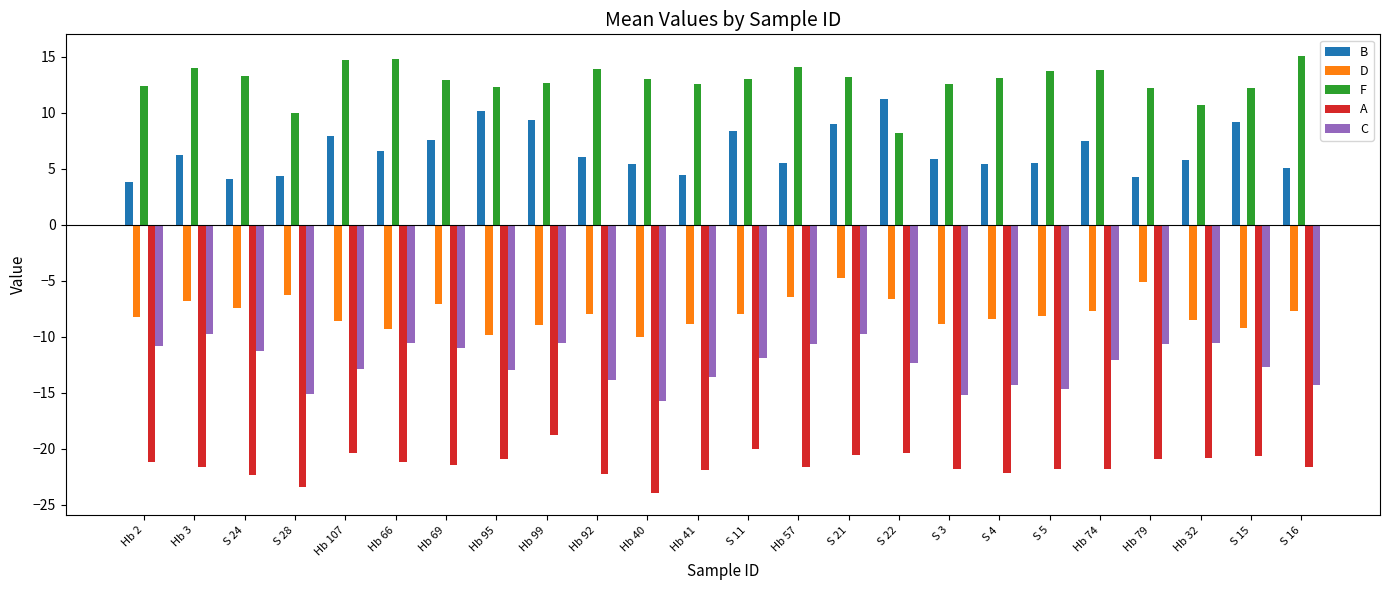

At which category is the sum across all series the highest?

S 21